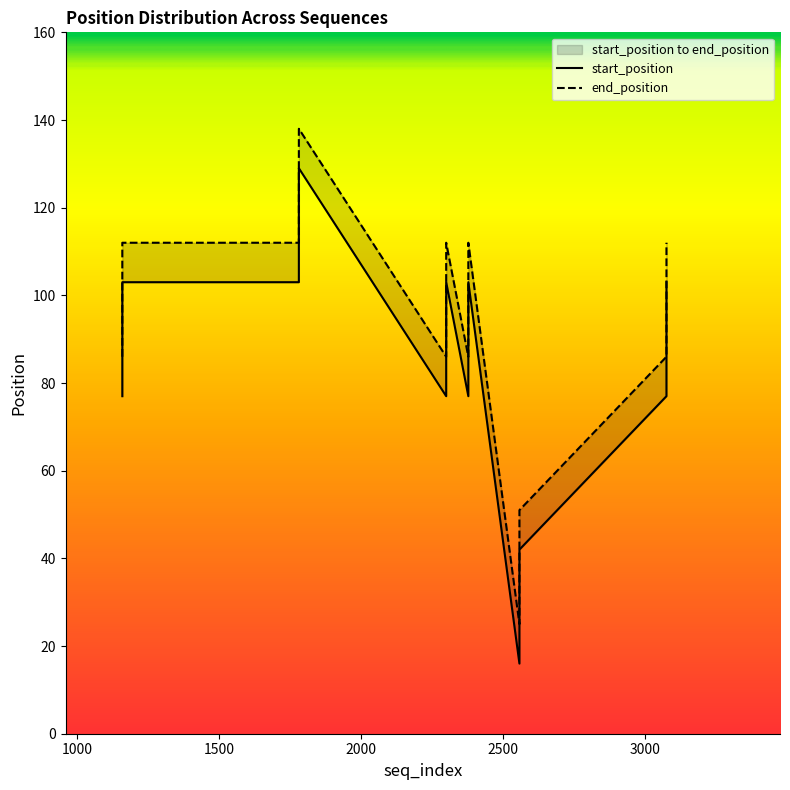

List the series in order of their overall mean, lowest first.

start_position, end_position